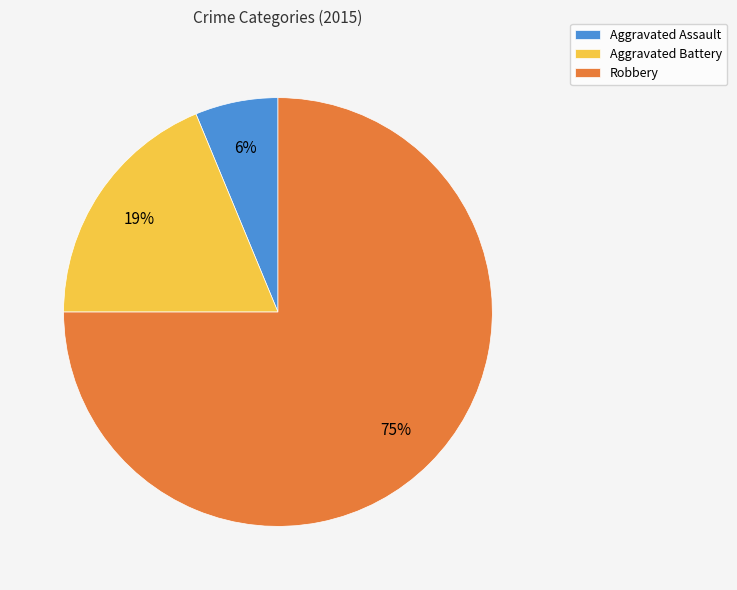

Which has a higher value, Aggravated Assault or Robbery?

Robbery